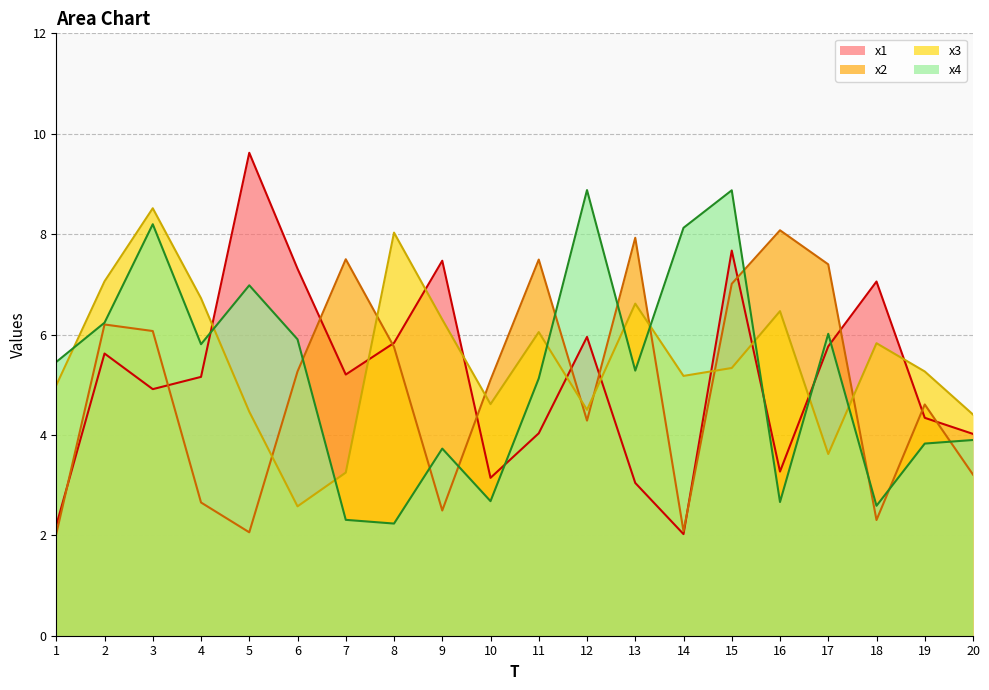

What is the minimum value for x3?

2.6